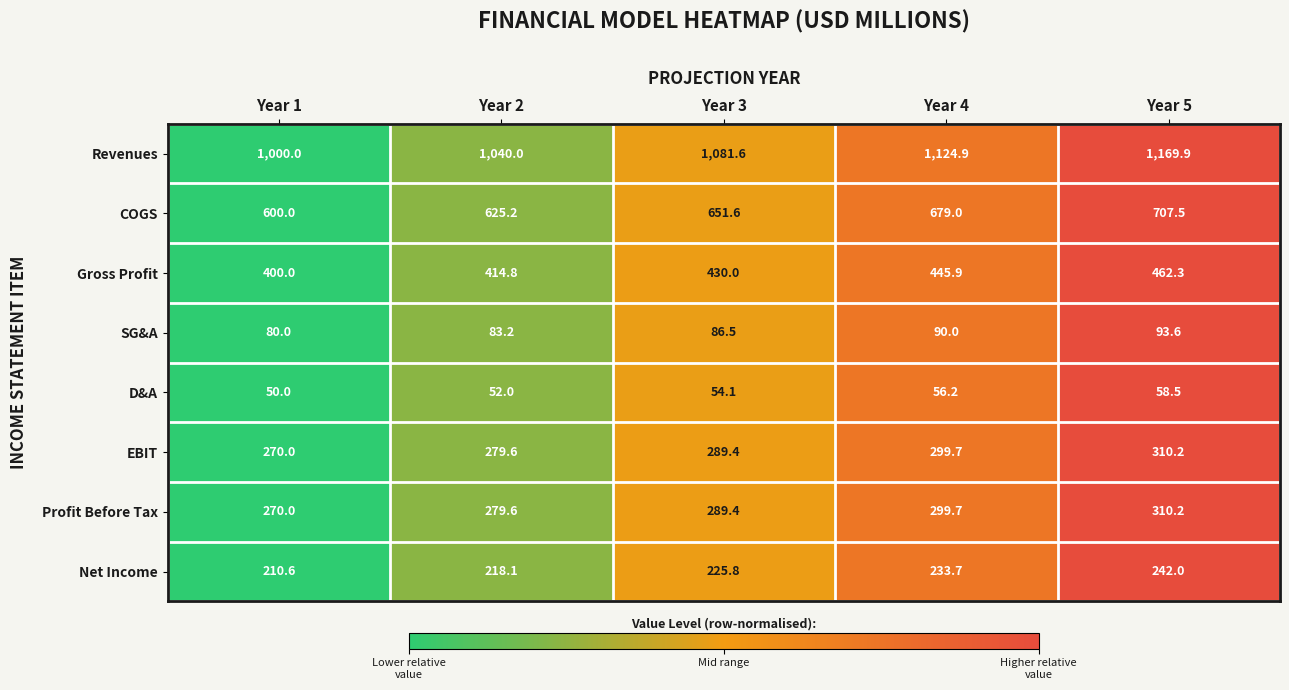

The Revenues series shows 1000.0 at Year 1. True or false?

True